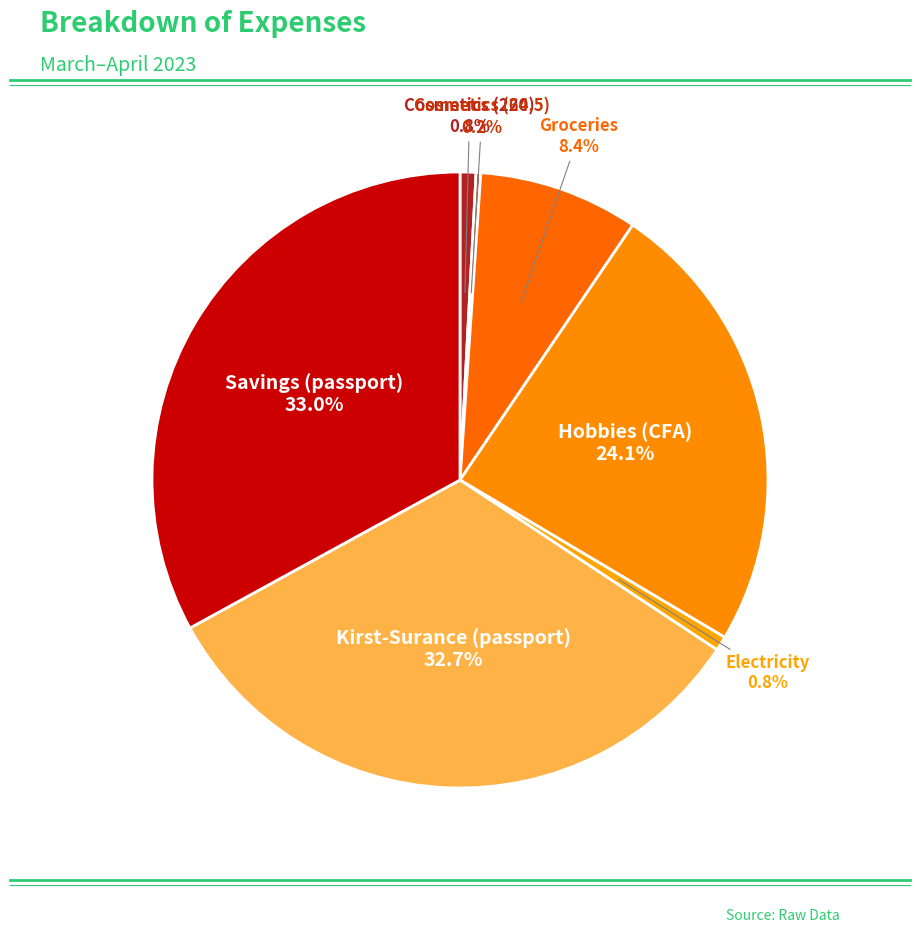

What portion of the pie excludes Groceries?

91.6%